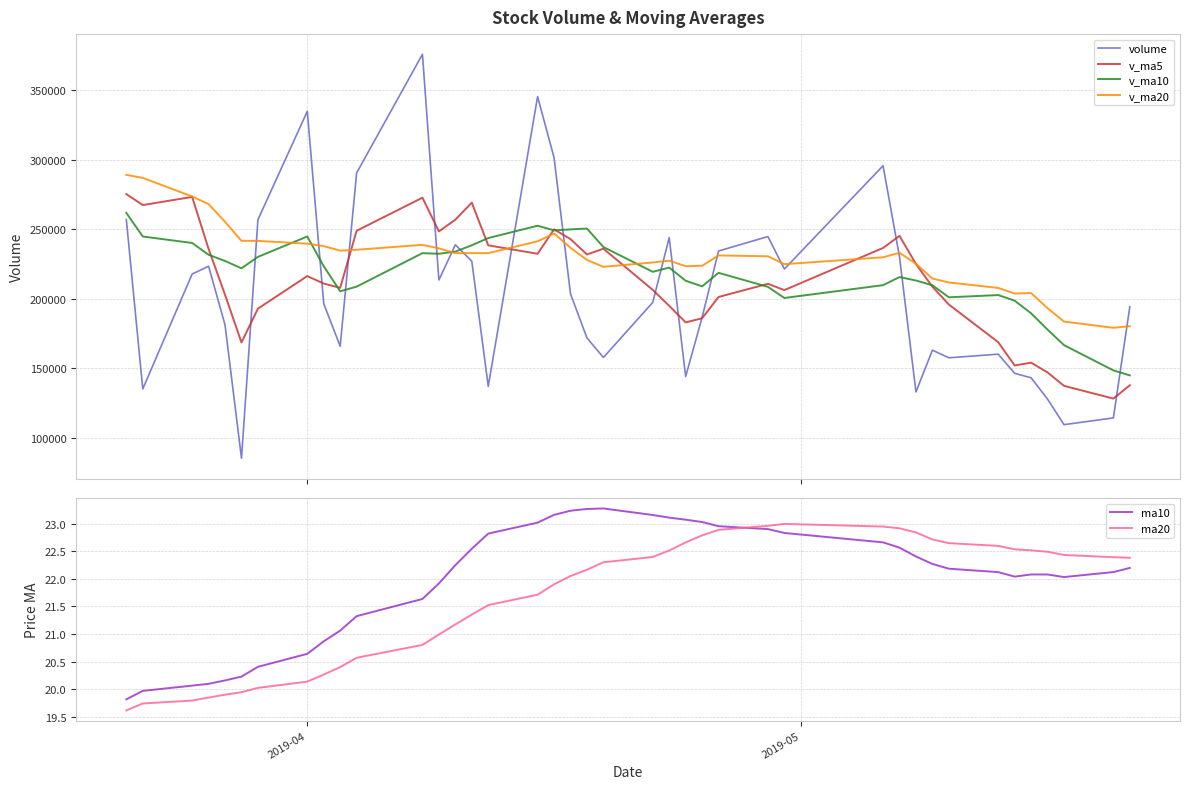

What are all the series names shown in the legend?

volume, v_ma5, v_ma10, v_ma20, ma10, ma20